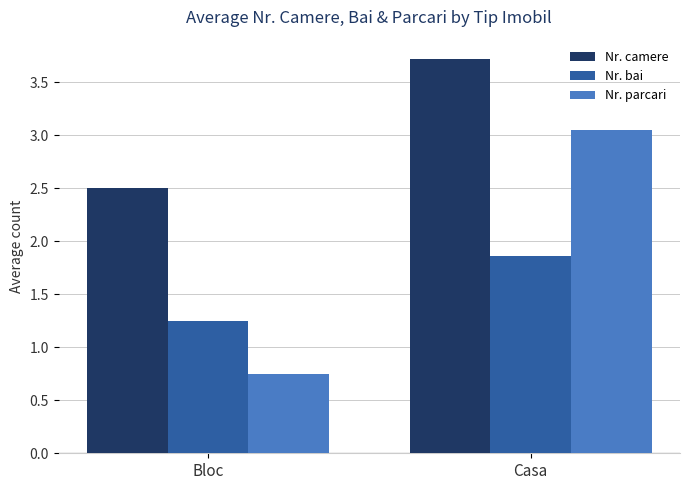

List the series in order of their overall mean, highest first.

Nr. camere, Nr. parcari, Nr. bai